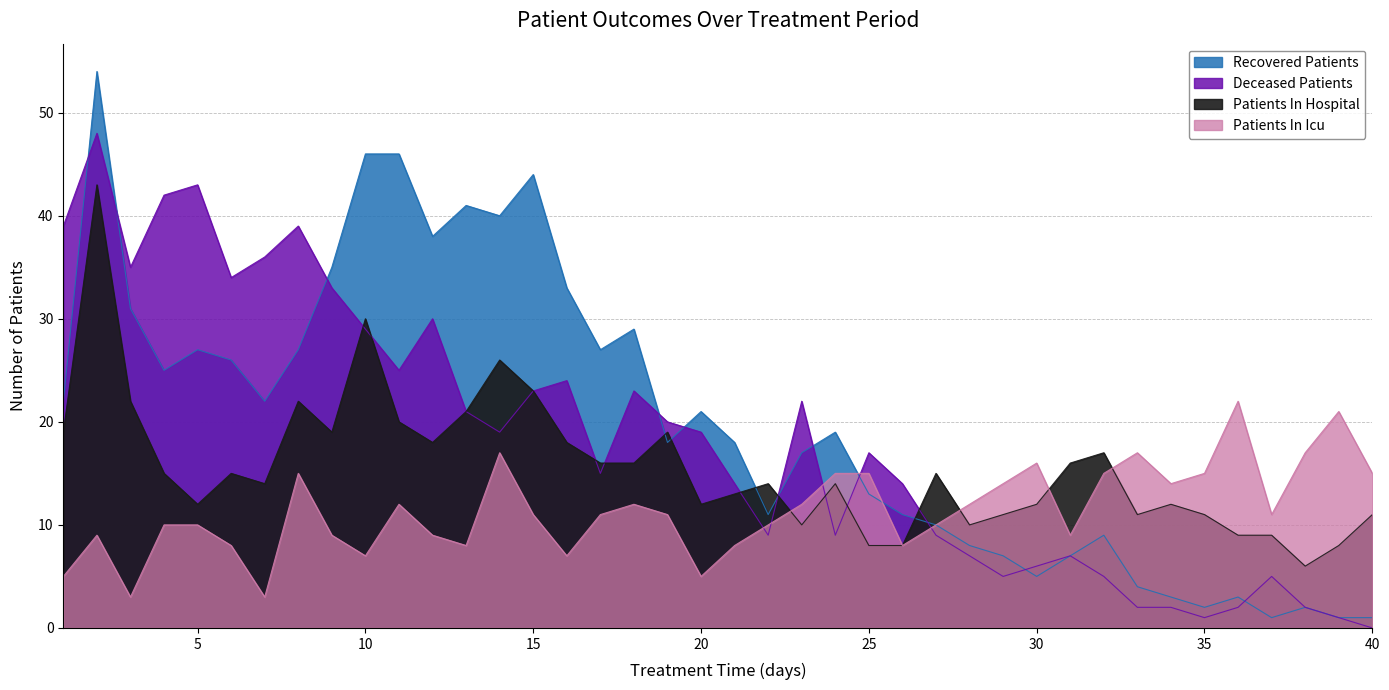

Does the chart have visible grid lines?

Yes